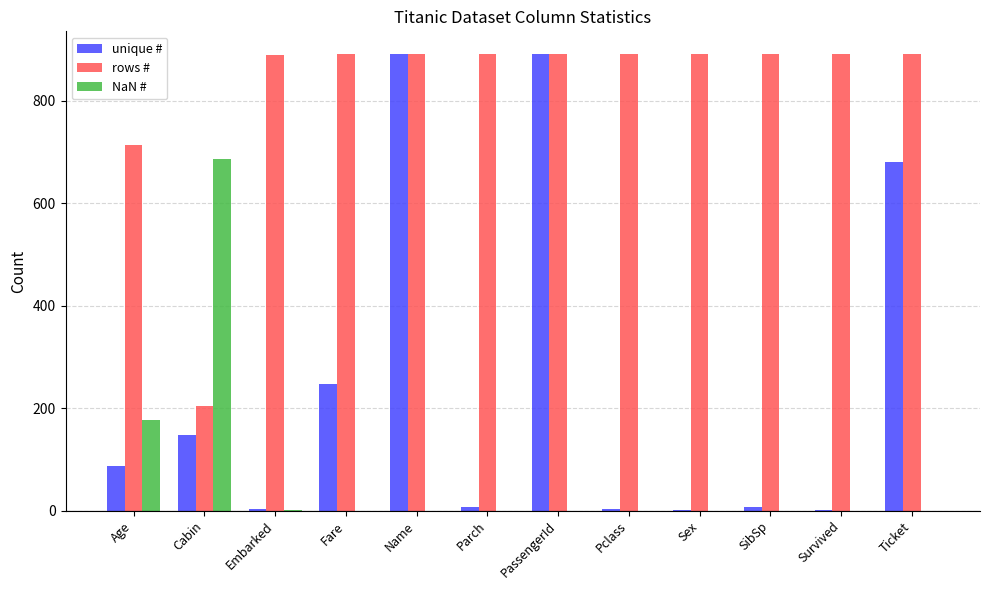

What is the maximum value for rows #?

891